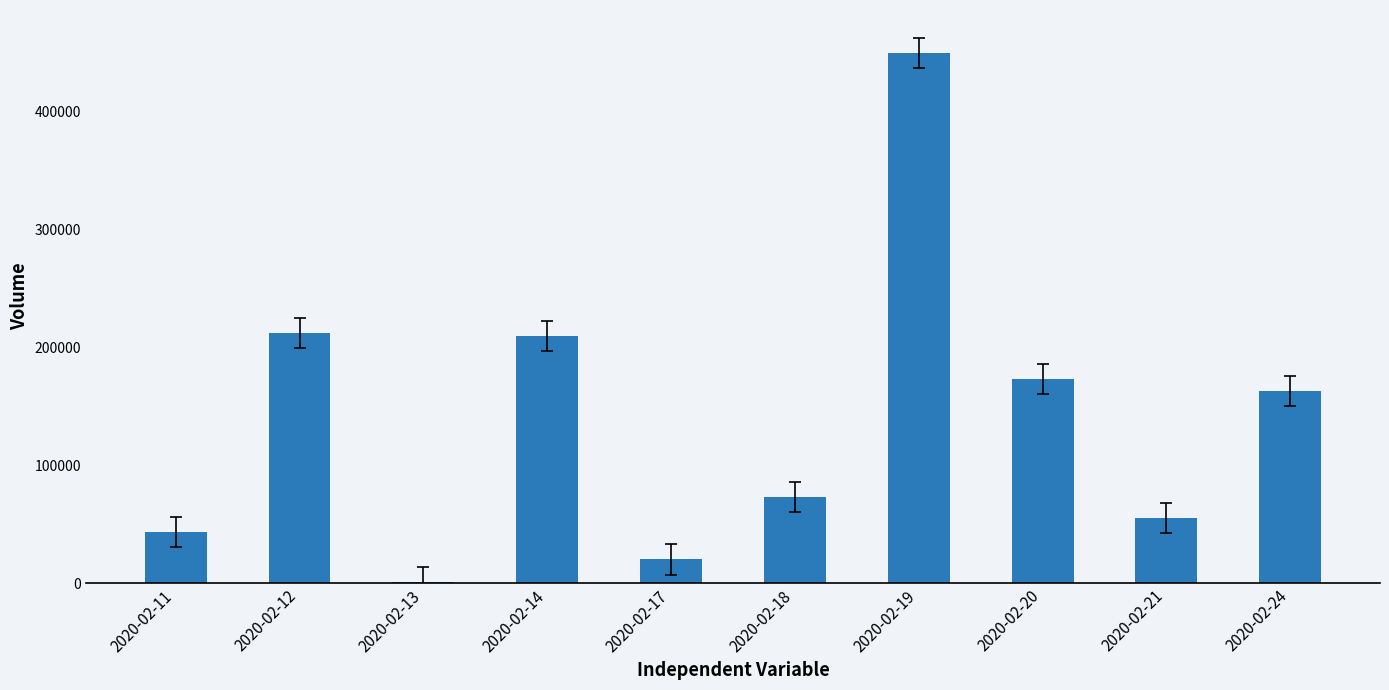

What is the change in value from 2020-02-17 to 2020-02-19?

+430000